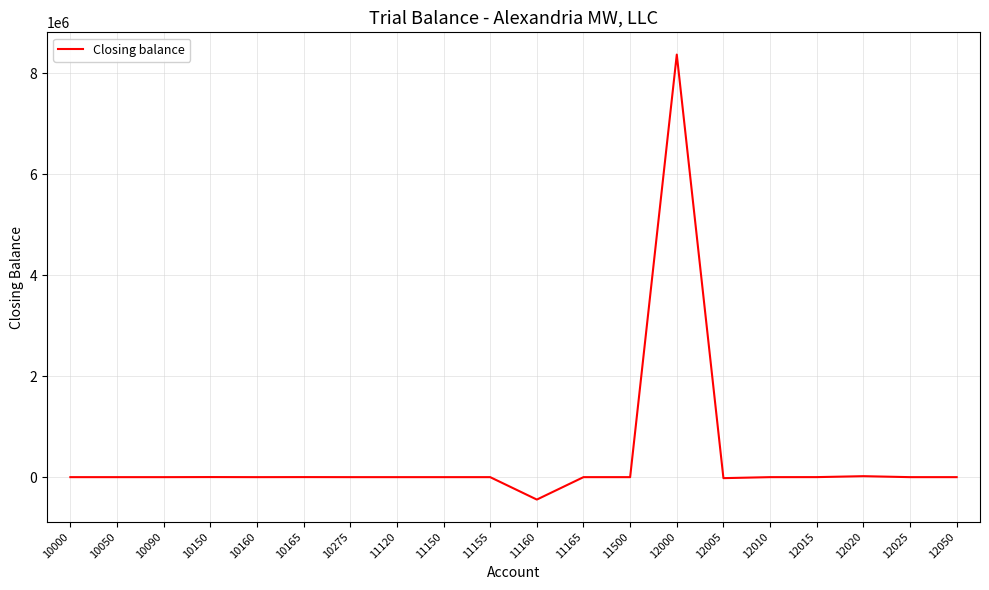

What is the difference between the values at 10160 and 11160?

444061.9